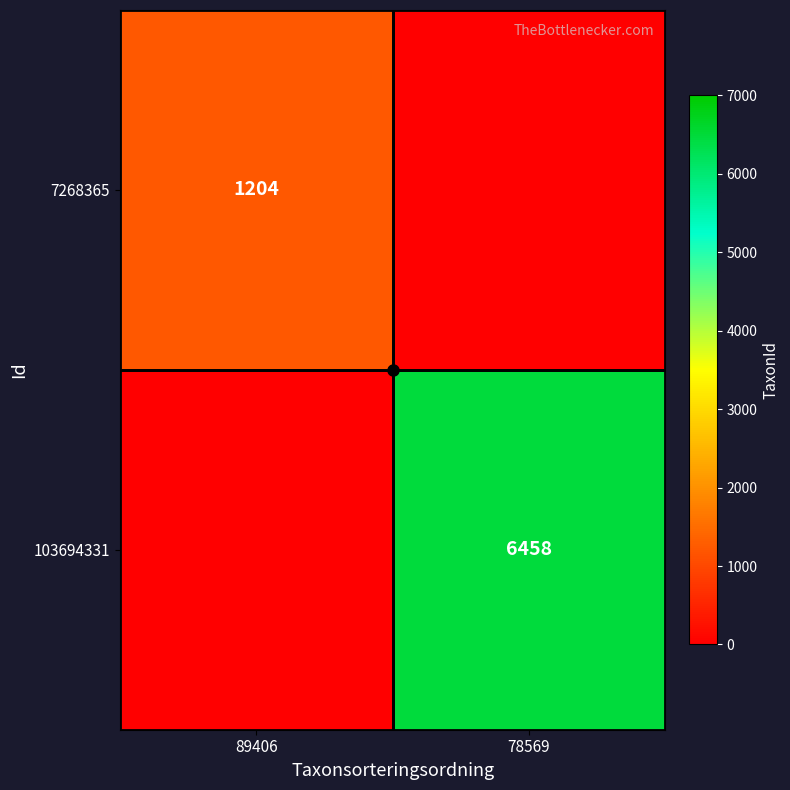

What is the difference between the 7268365 values at 89406 and 78569?

1204